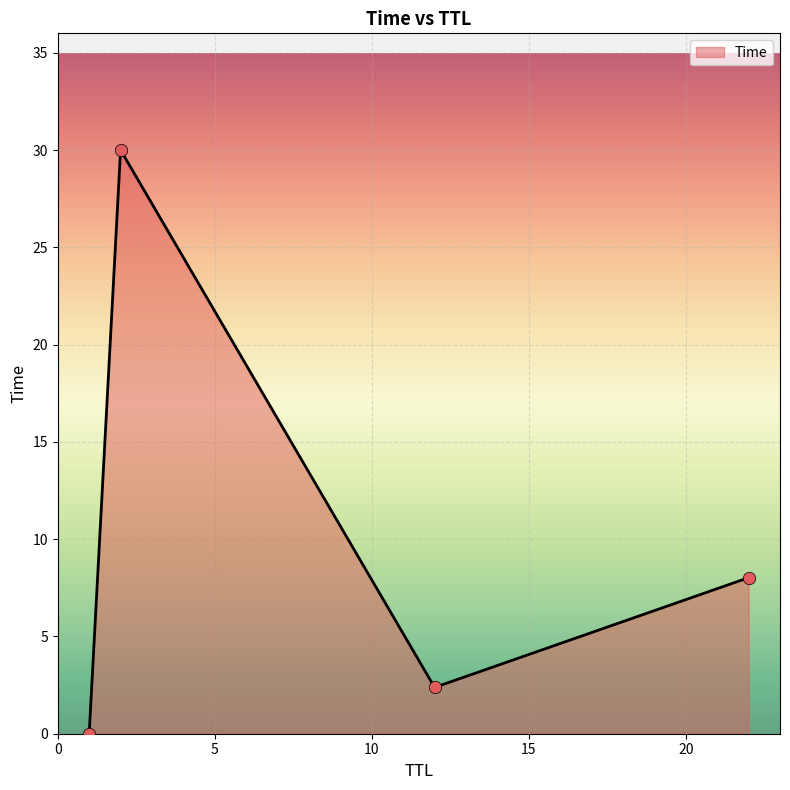

What is the difference between the maximum and minimum values?

30.0